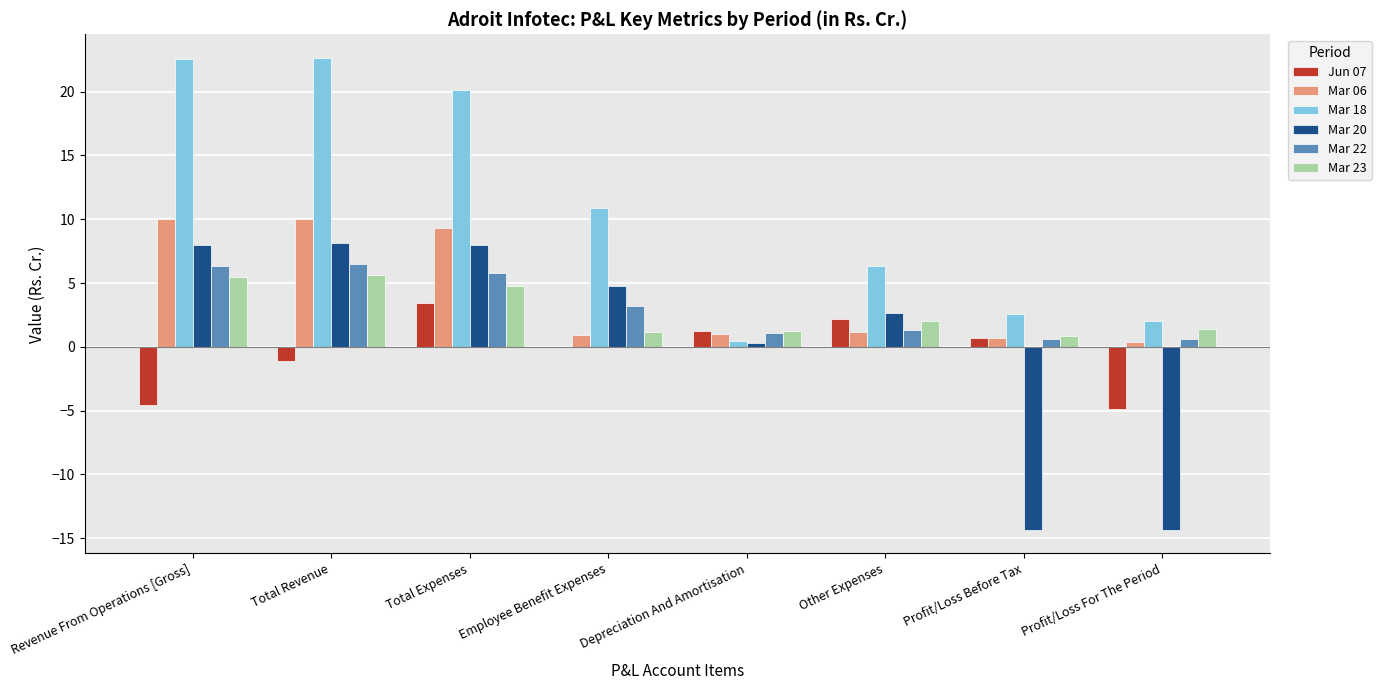

What is the average value of the Jun 07 series?

-0.4